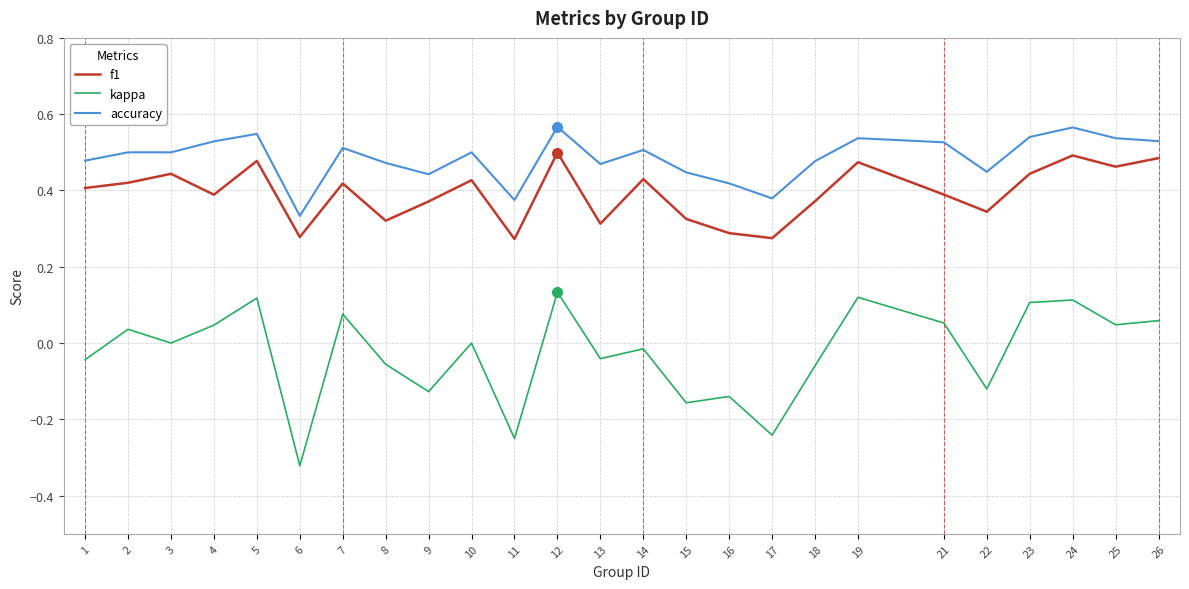

At 18, list the series in order from largest to smallest.

accuracy, f1, kappa